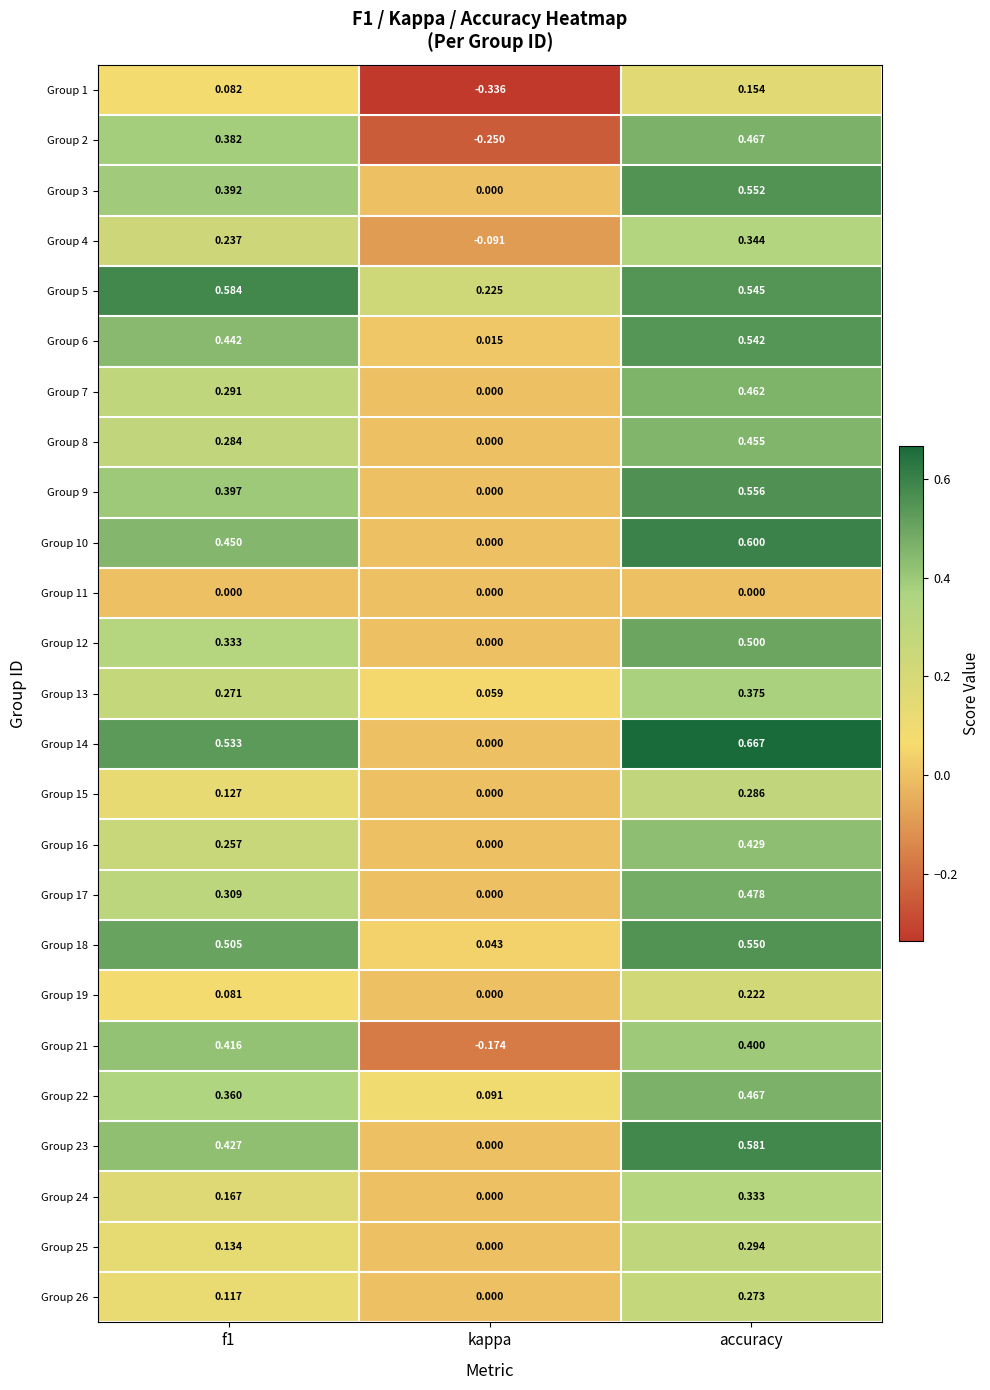

At which category does the chart reach its peak across all series?

accuracy